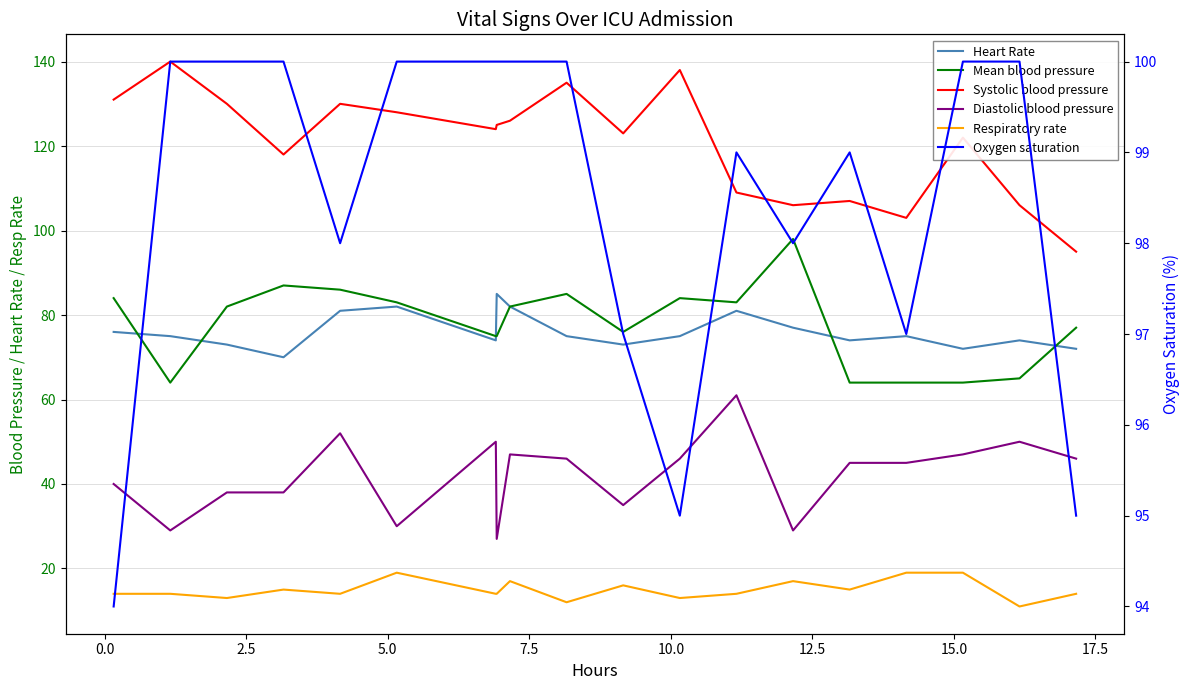

The value of Systolic blood pressure at 5.0 is 39. True or false?

False